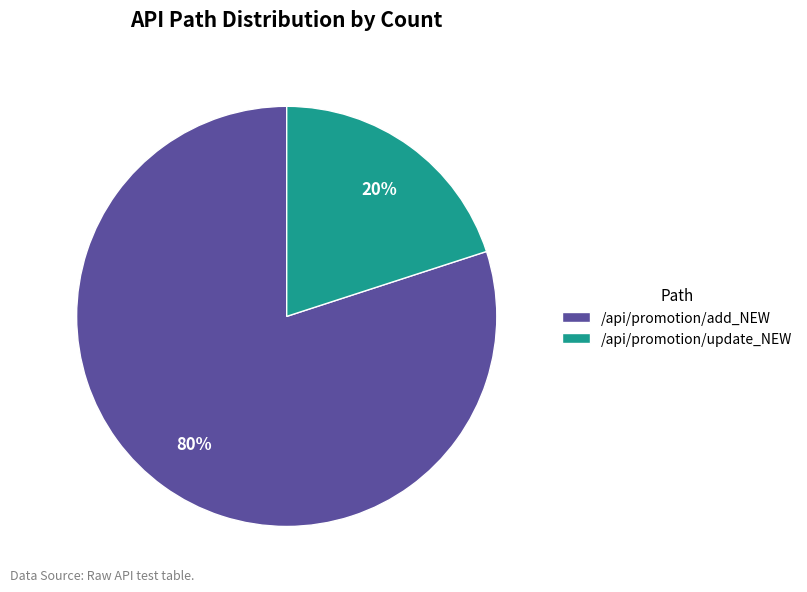

Is it true that /api/promotion/add_NEW is 92% of the pie?

False